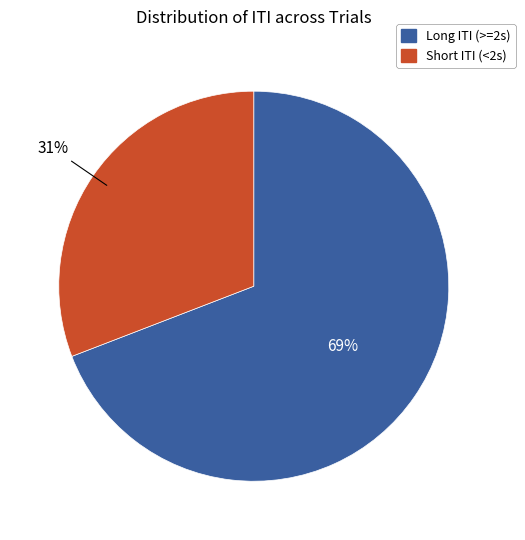

To the nearest percent, what percentage of the pie is Long ITI (>=2s)?

69%